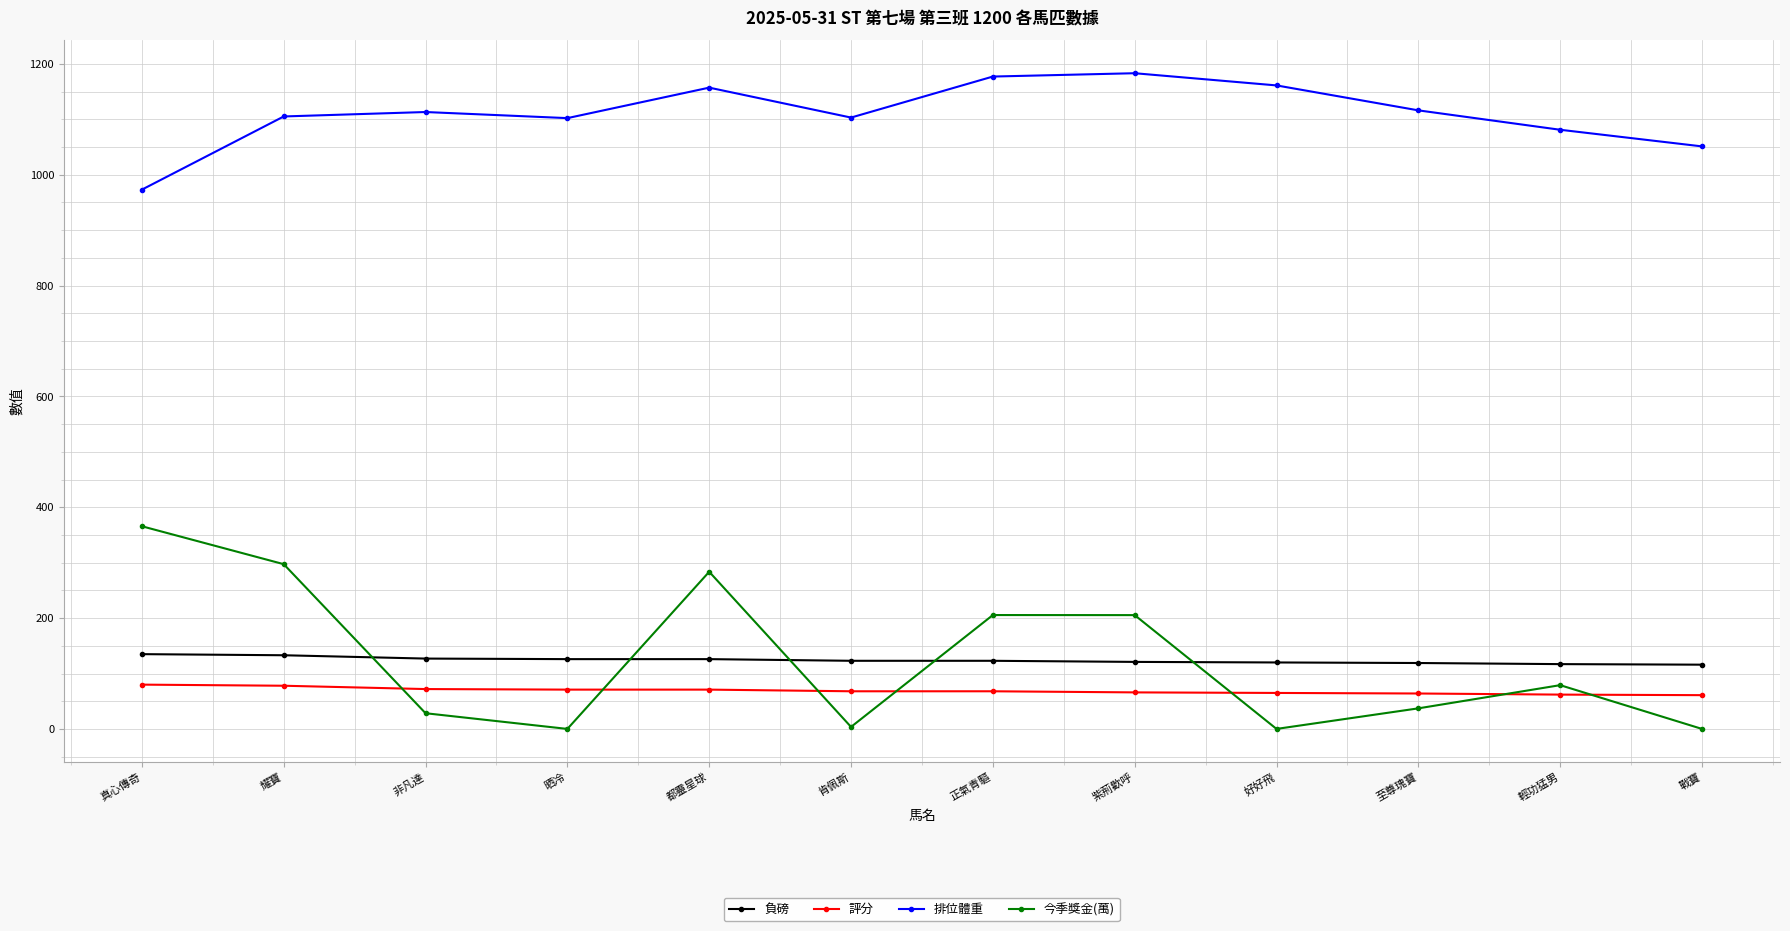

True or false: 今季獎金(萬) and 排位體重 intersect in this chart.

False